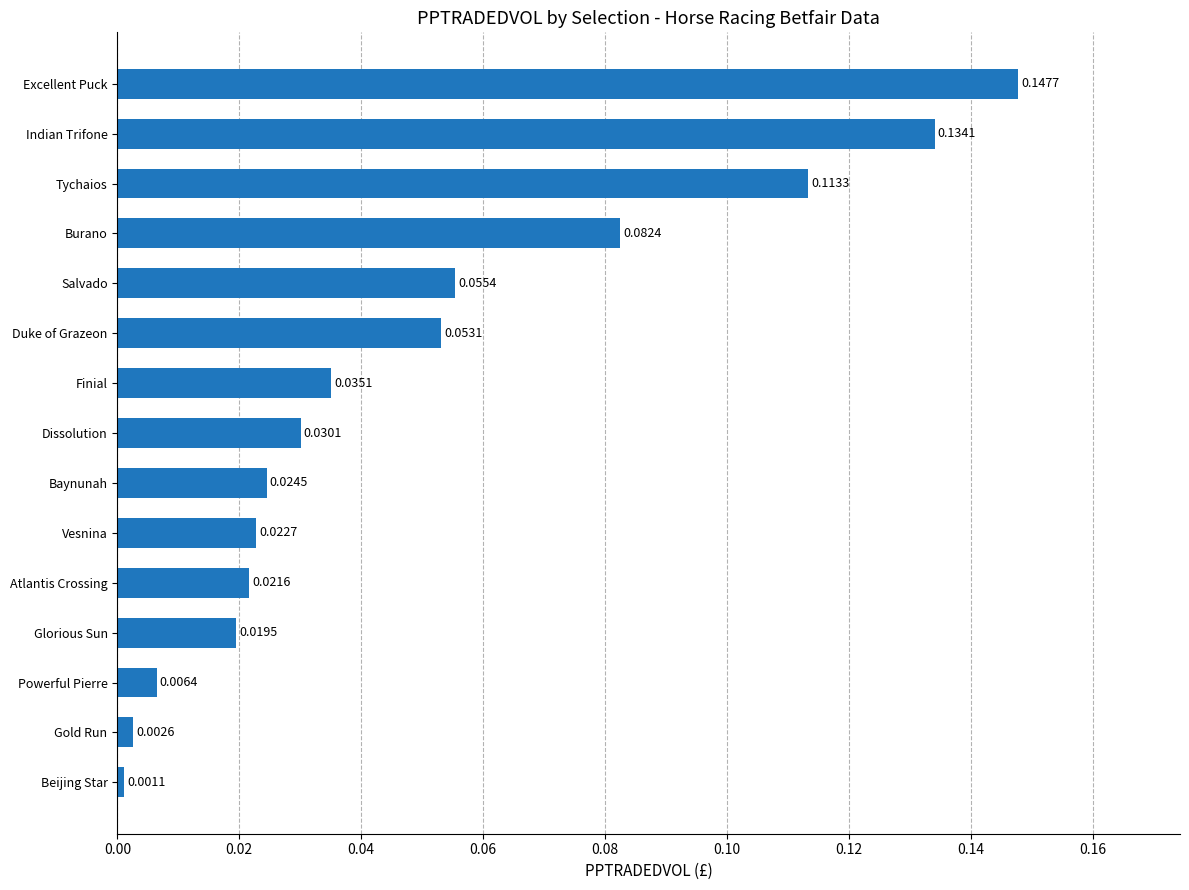

List the labels in order of value, smallest first.

Beijing Star, Gold Run, Powerful Pierre, Glorious Sun, Atlantis Crossing, Vesnina, Baynunah, Dissolution, Finial, Duke of Grazeon, Salvado, Burano, Tychaios, Indian Trifone, Excellent Puck